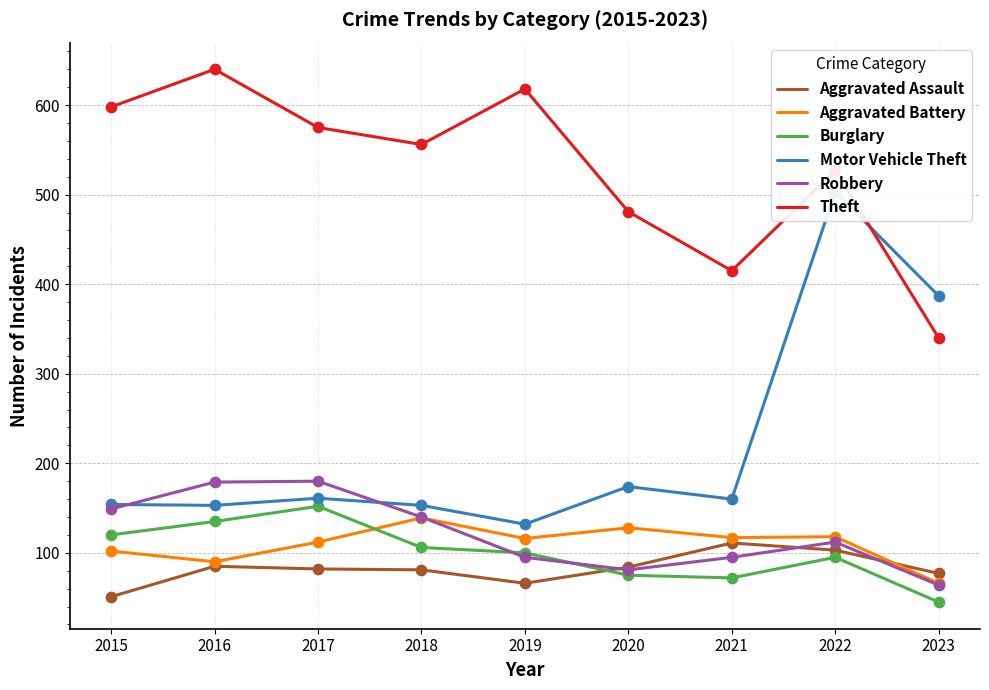

At which category is the sum across all series the highest?

2022